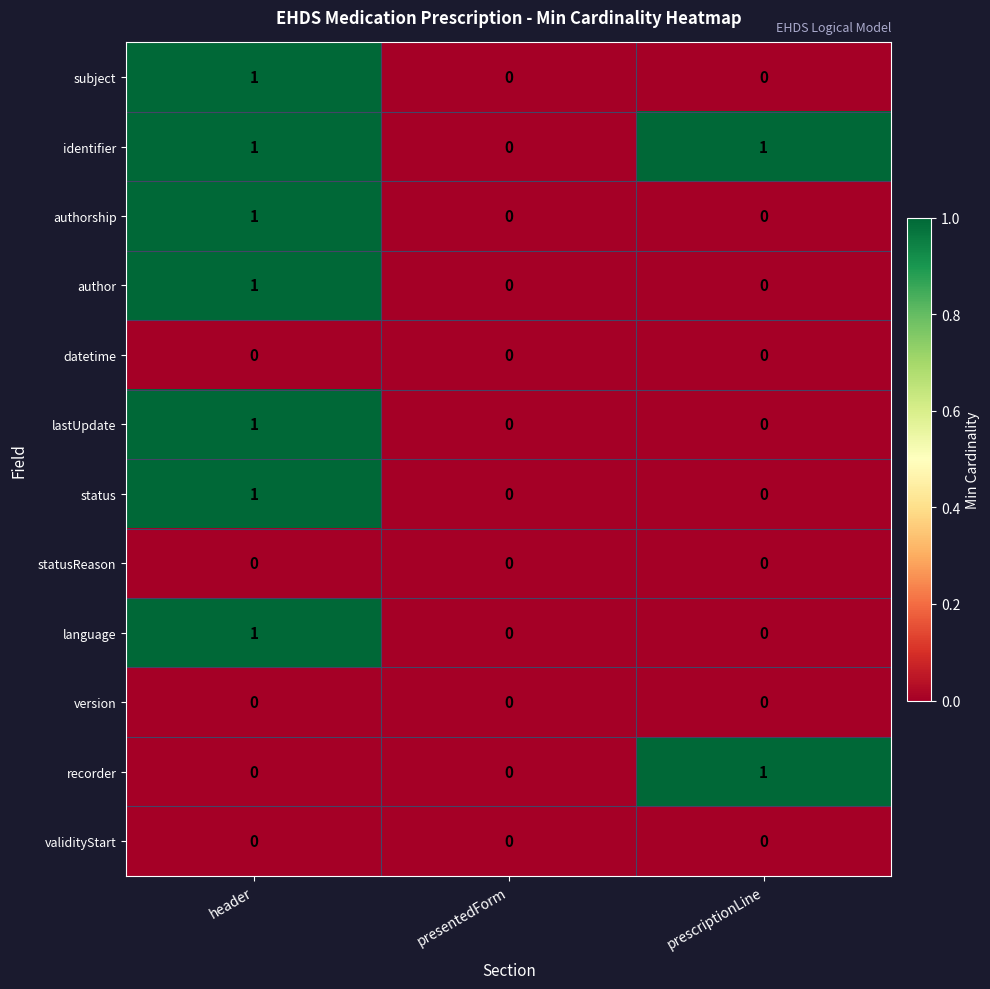

At which category is the sum across all series the highest?

header